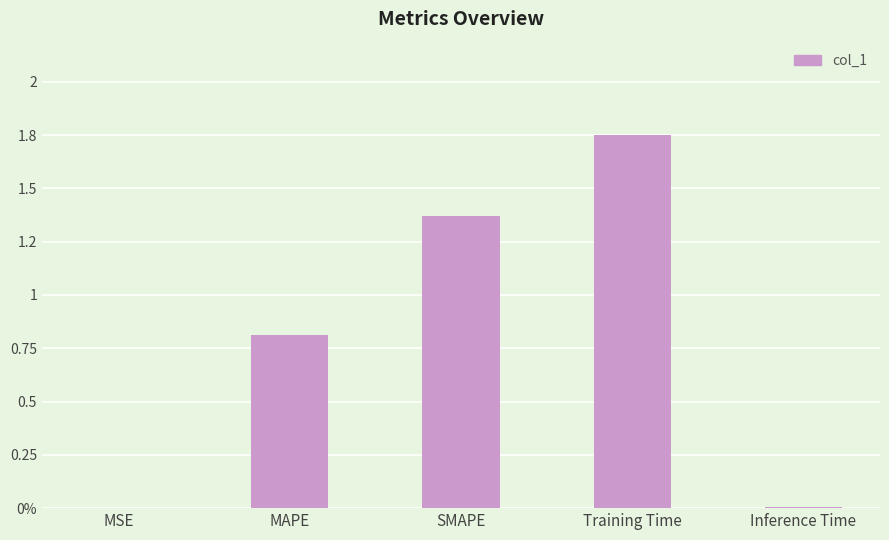

What is the value of the 3rd bar from the left?

1.4